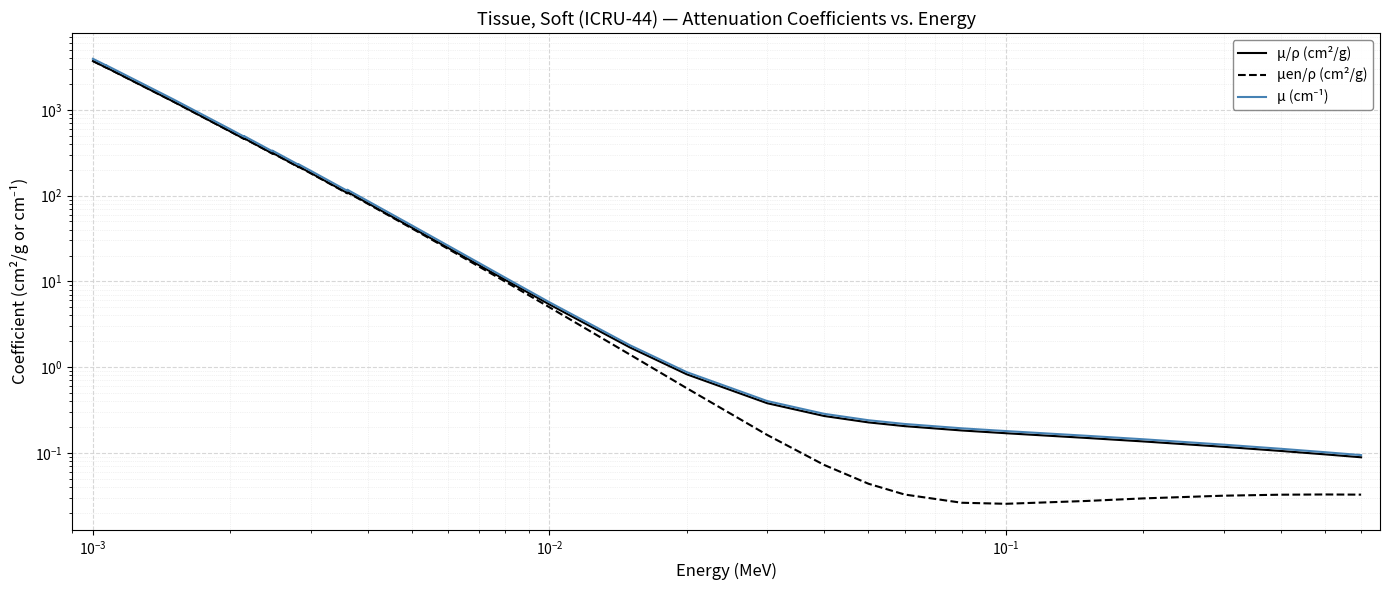

Rank the series at 21 from lowest to highest value.

μen/ρ (cm²/g), μ/ρ (cm²/g), μ (cm⁻¹)